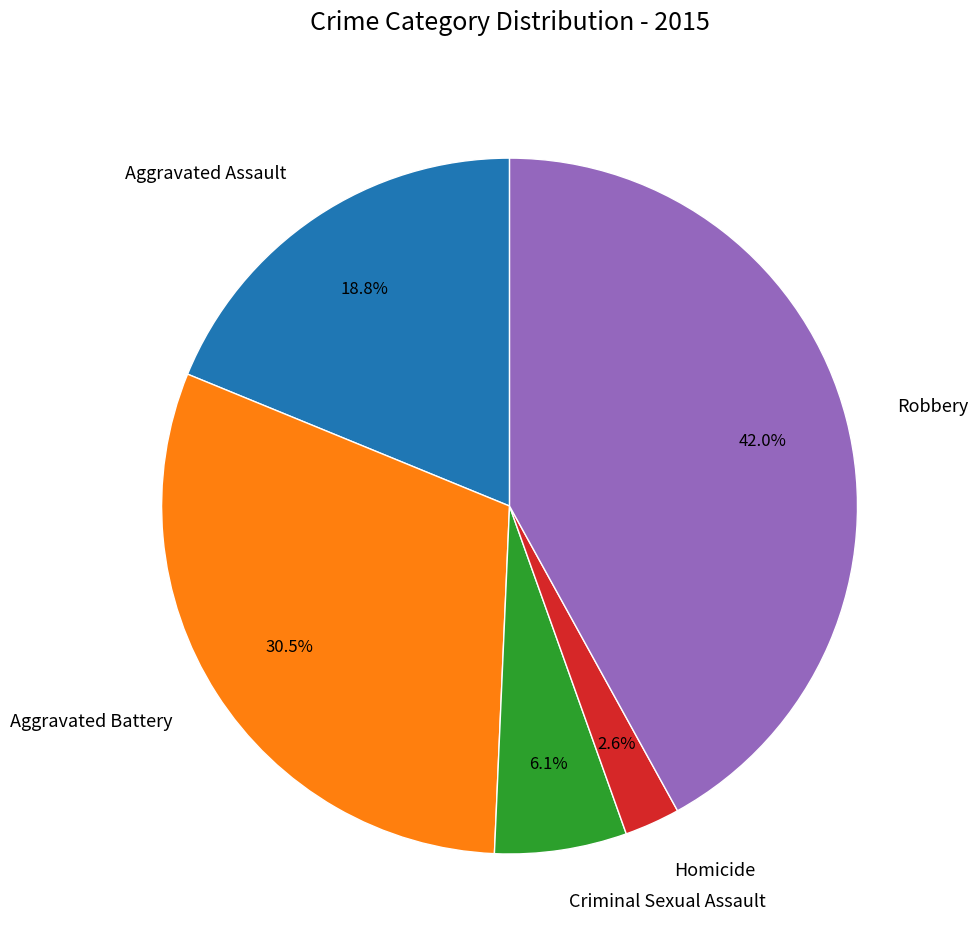

Which slice is the largest?

Robbery